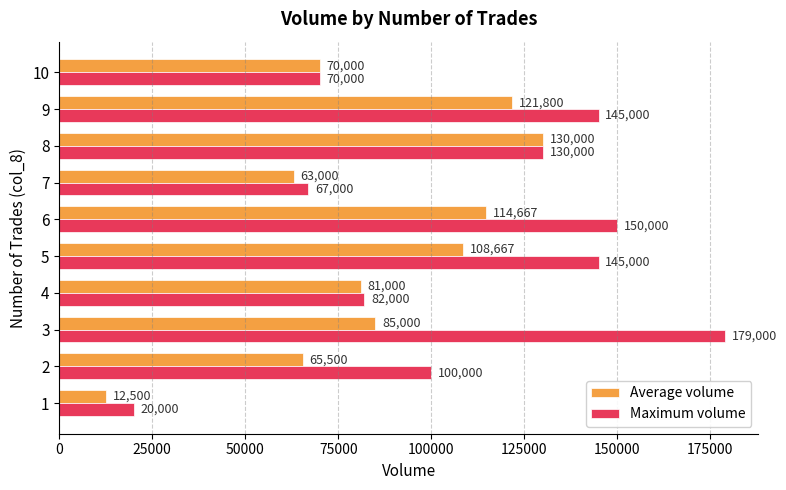

Which series has the largest total across all categories?

Maximum volume